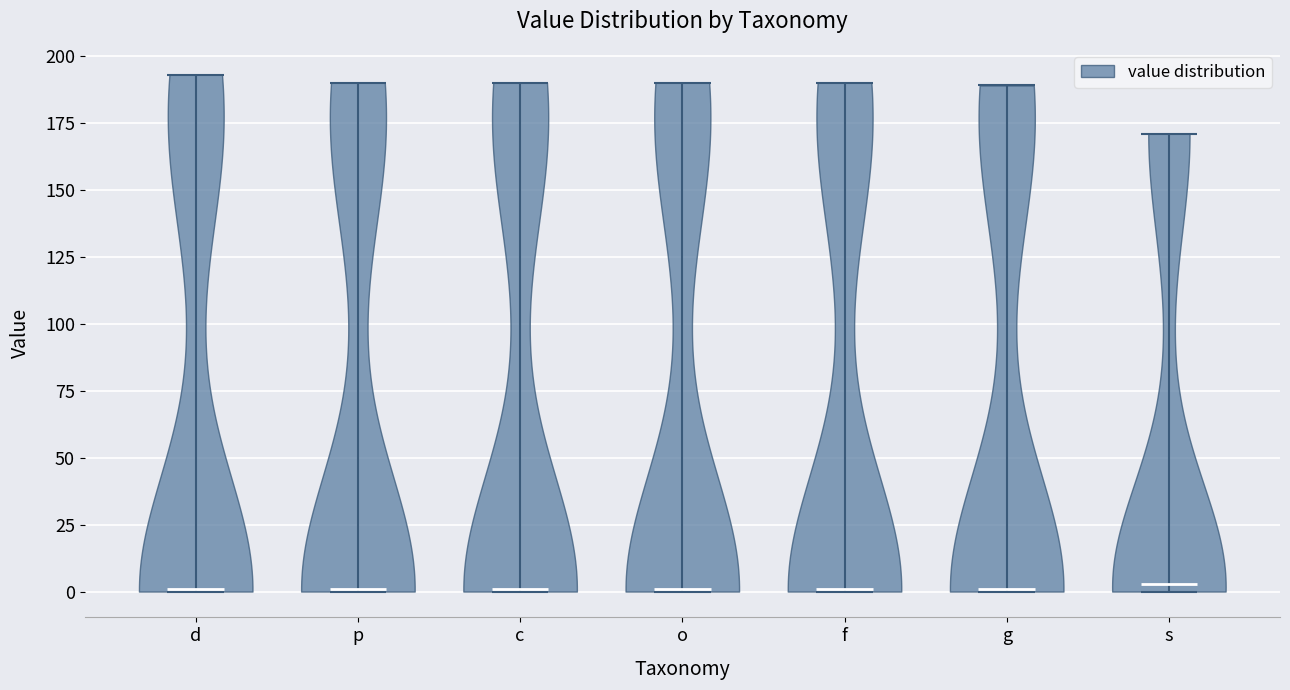

Where does the median line of the violin for p sit on the y-axis? The values are not printed on the chart, so give them approximately, as read against the axis.

0